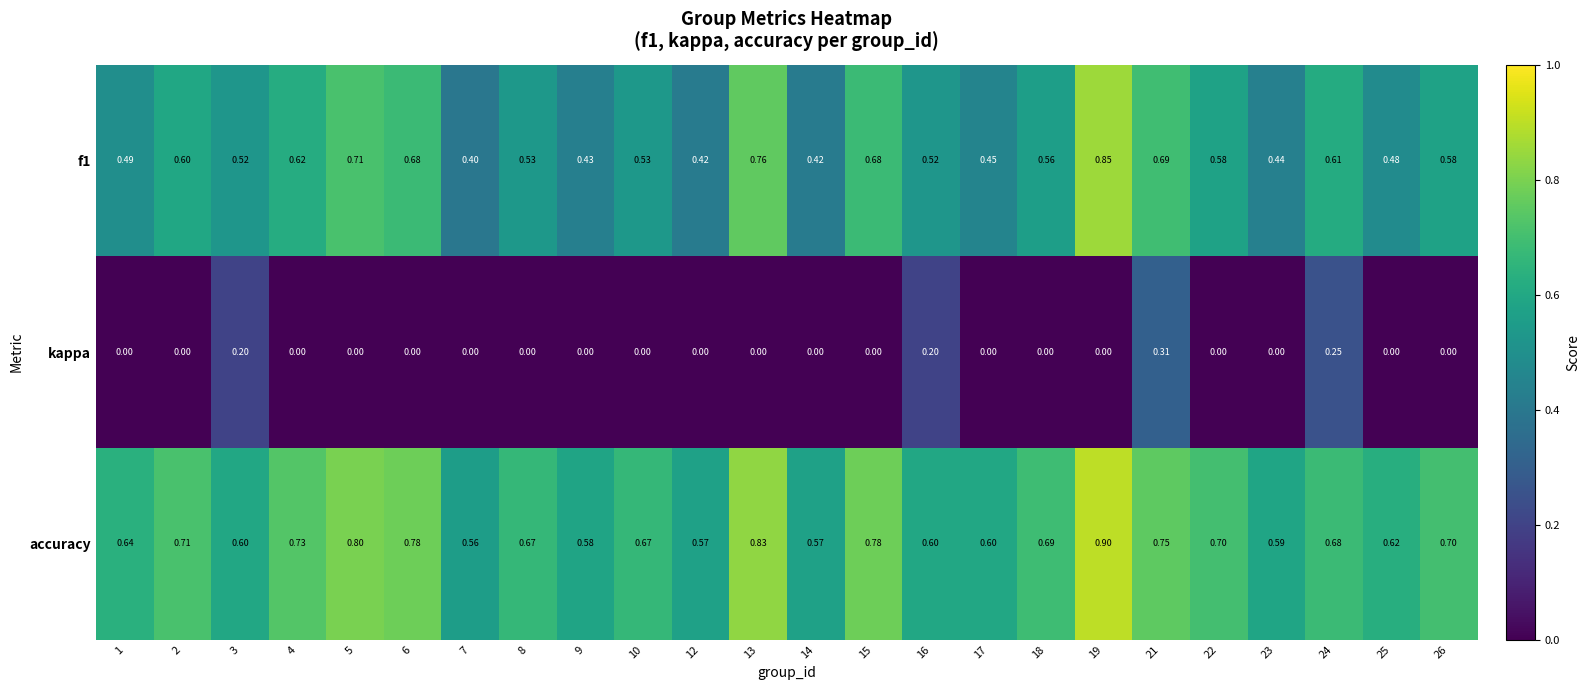

At 10, list the series in order from smallest to largest.

kappa, f1, accuracy